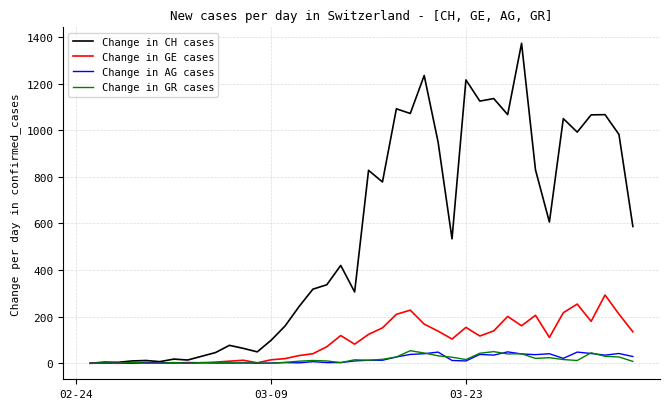

What is the maximum value for Change in GR cases?

54